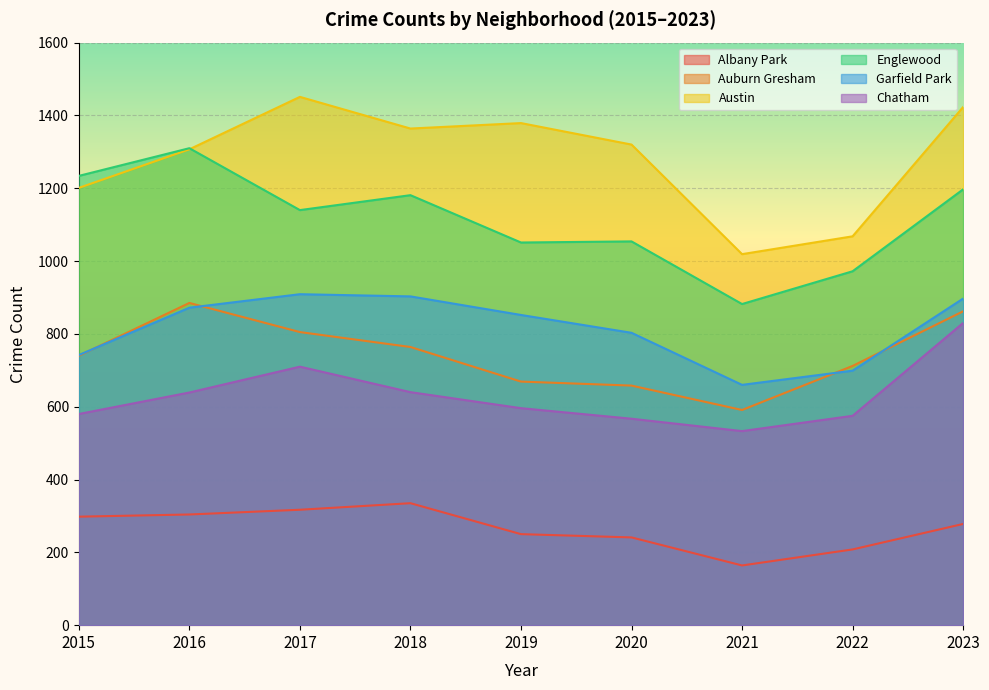

List the labels in order of Auburn Gresham value, smallest first.

2021, 2020, 2019, 2022, 2015, 2018, 2017, 2023, 2016